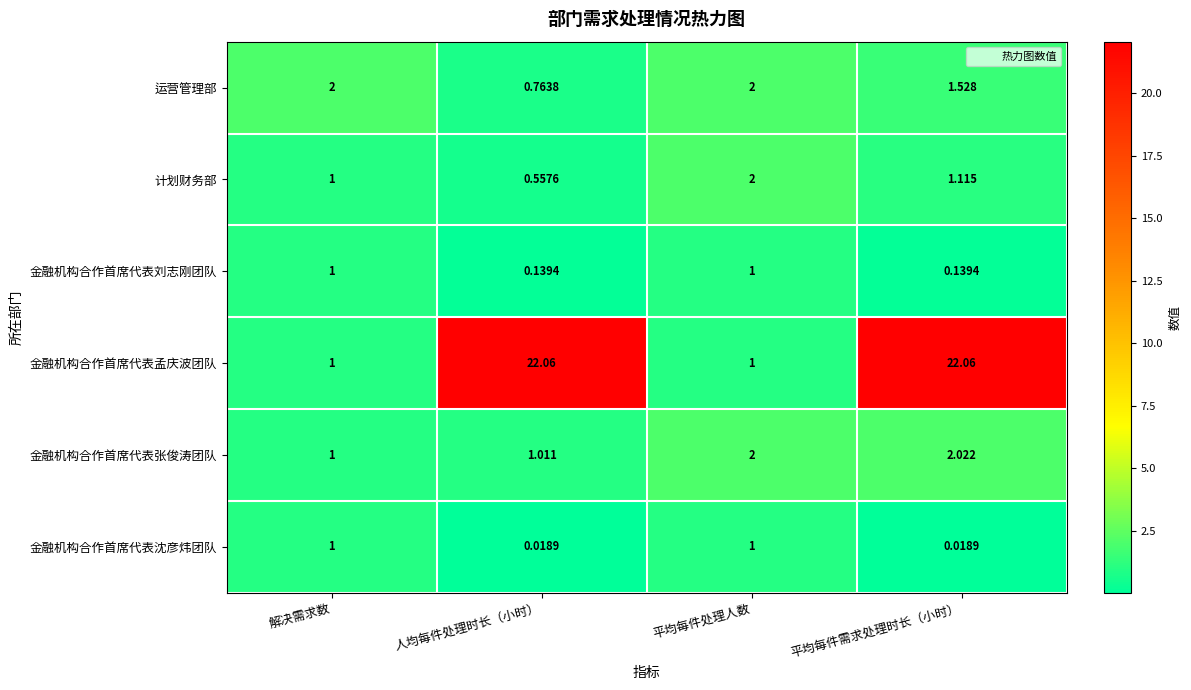

Rank the categories by 计划财务部 value from lowest to highest.

人均每件处理时长（小时）, 解决需求数, 平均每件需求处理时长（小时）, 平均每件处理人数